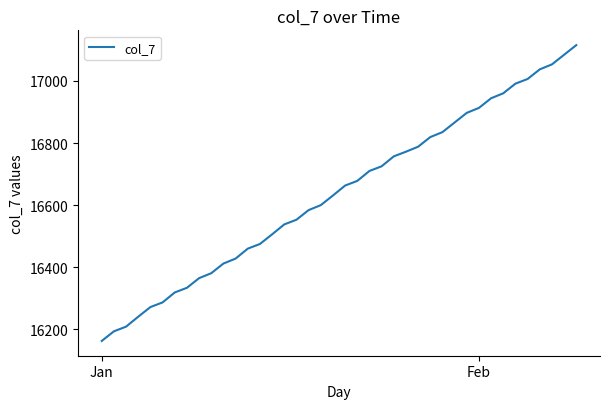

What is the maximum value shown in the chart?

17115